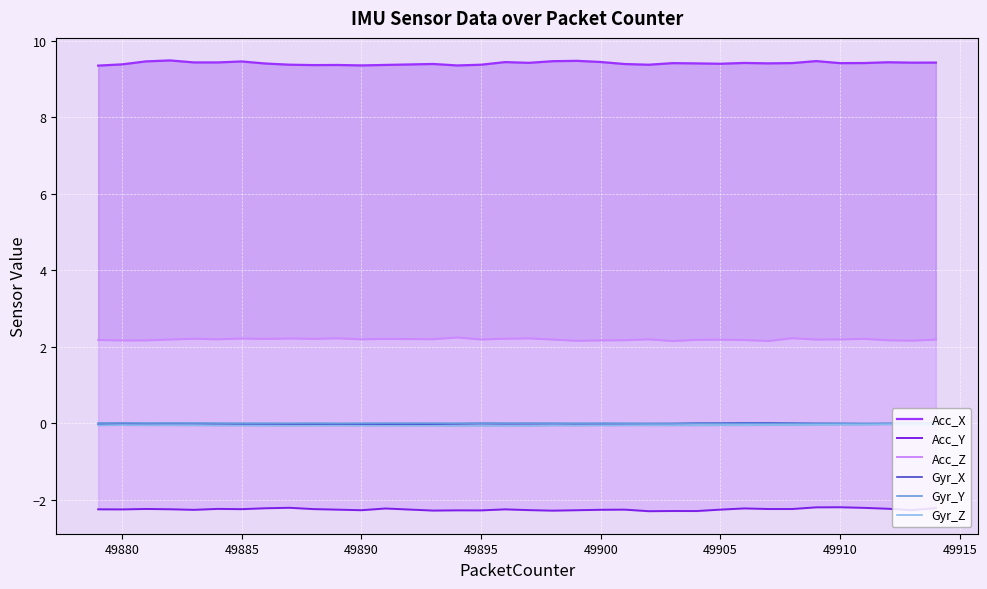

What is the maximum value for Acc_Y?

-2.2